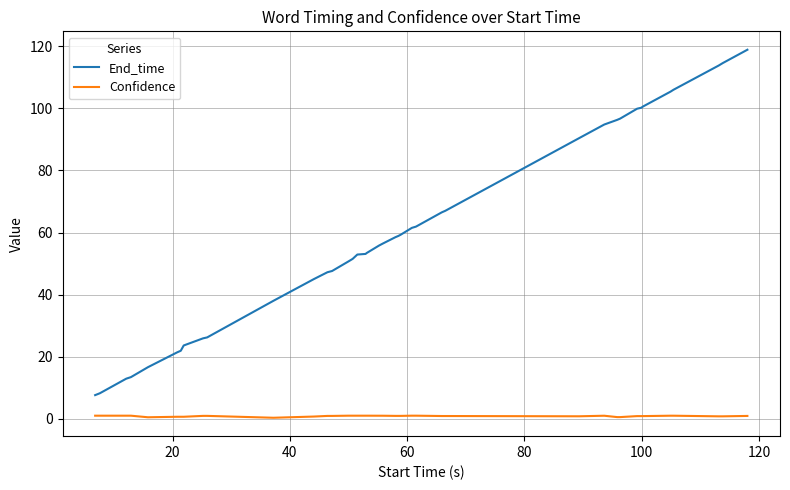

Which series has the widest spread of values?

End_time